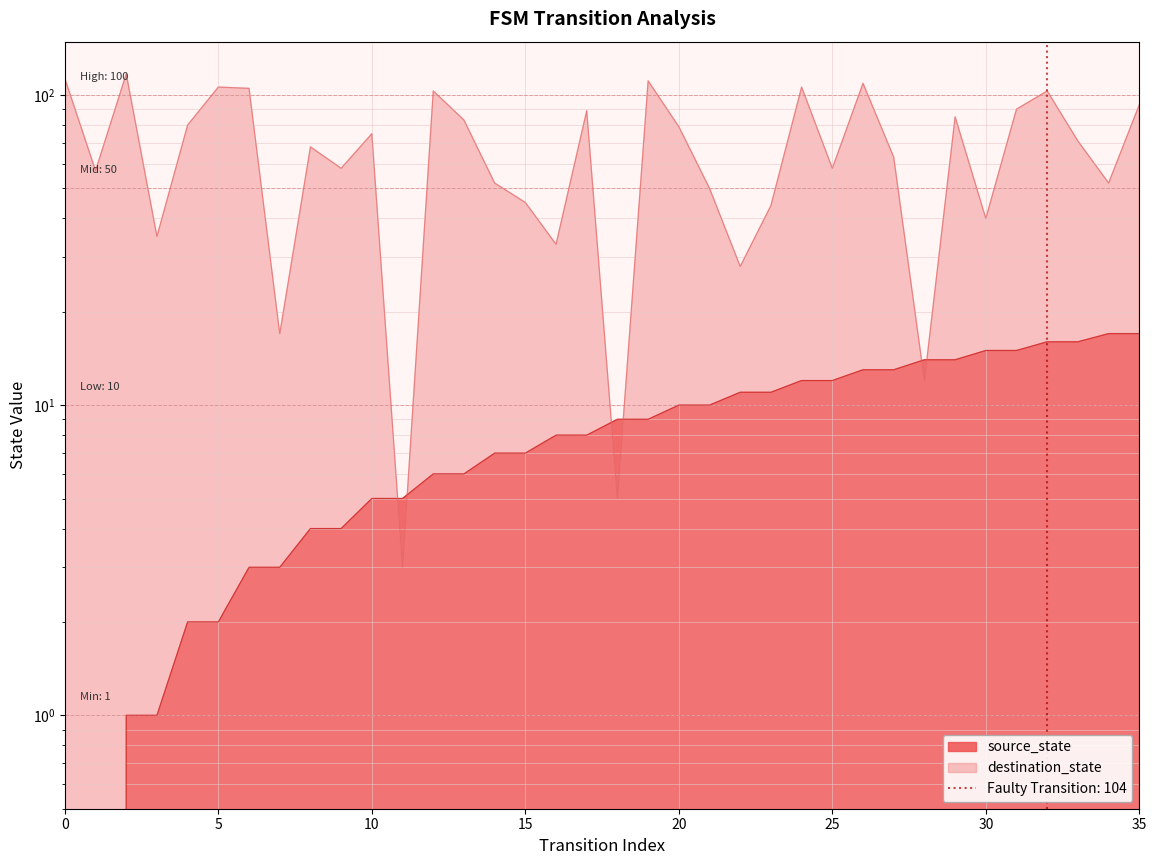

How many times do destination_state and source_state cross each other?

6